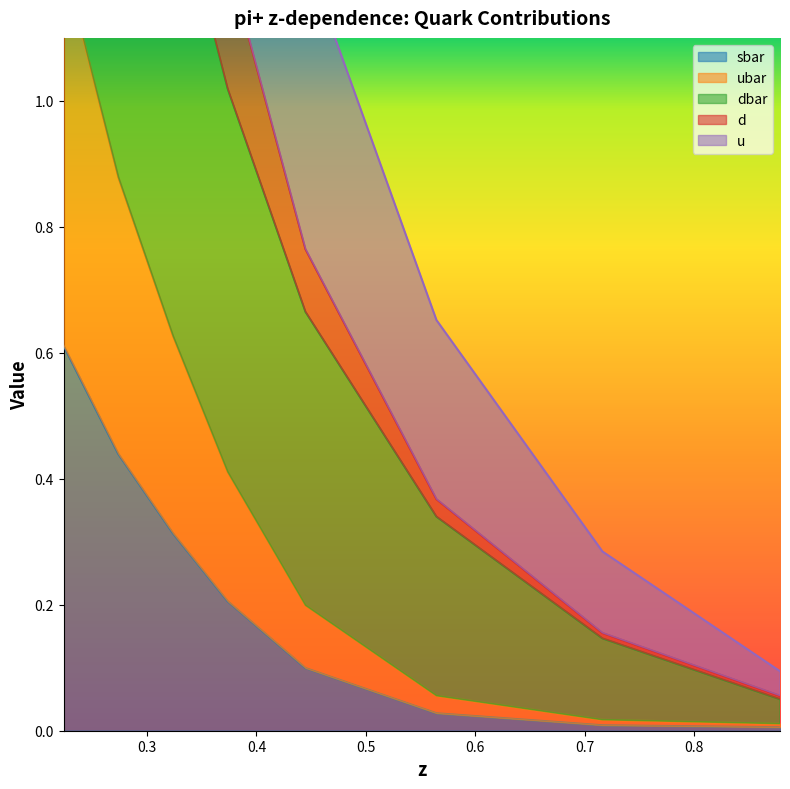

What is the value of the d point at the 3rd from the left?

1.7